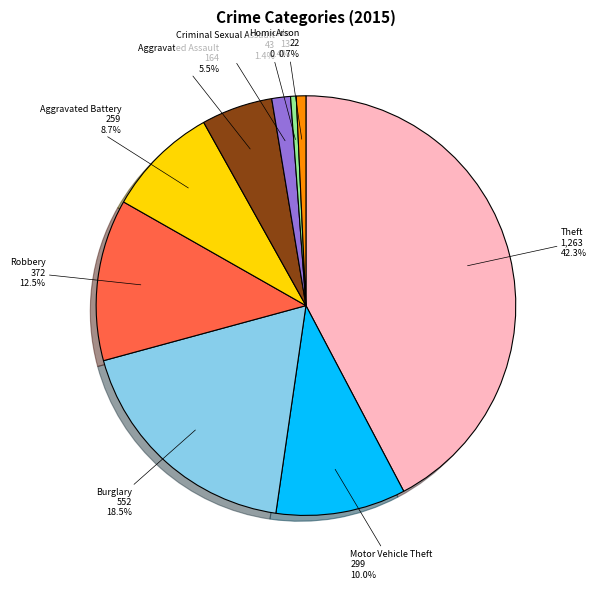

What is the total percentage of Burglary and Motor Vehicle Theft?

28.5%